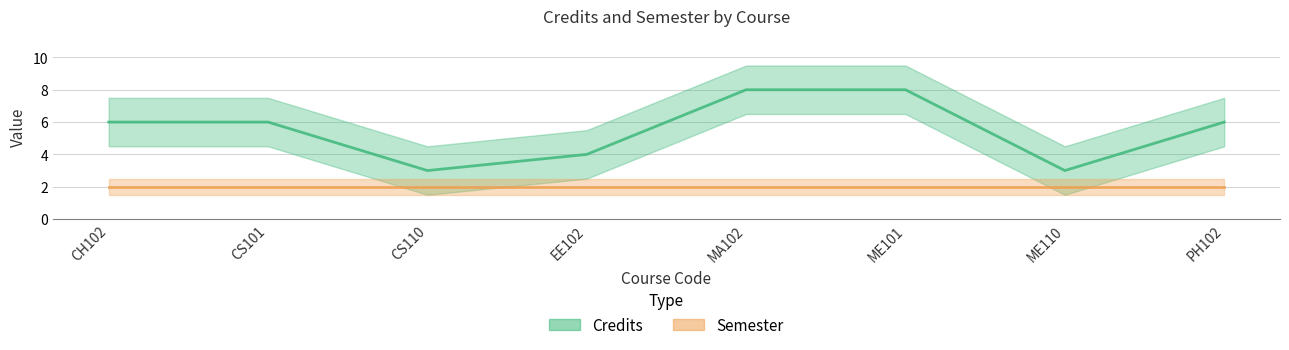

What is the sum of the Credits values at ME101 and EE102?

12